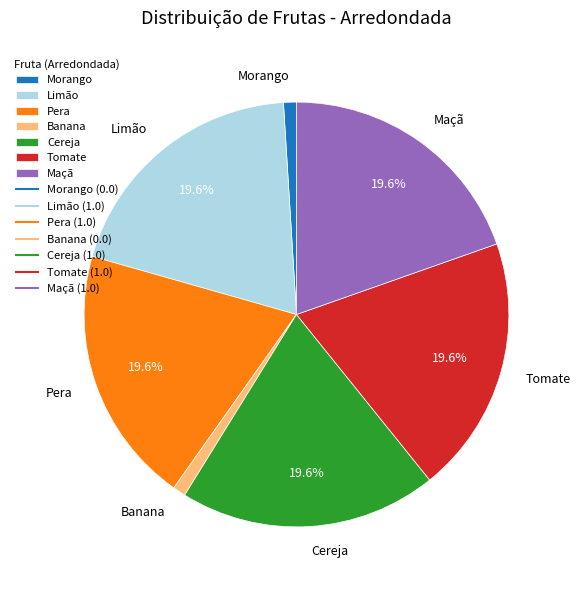

Which has a higher value, Morango or Pera?

Pera